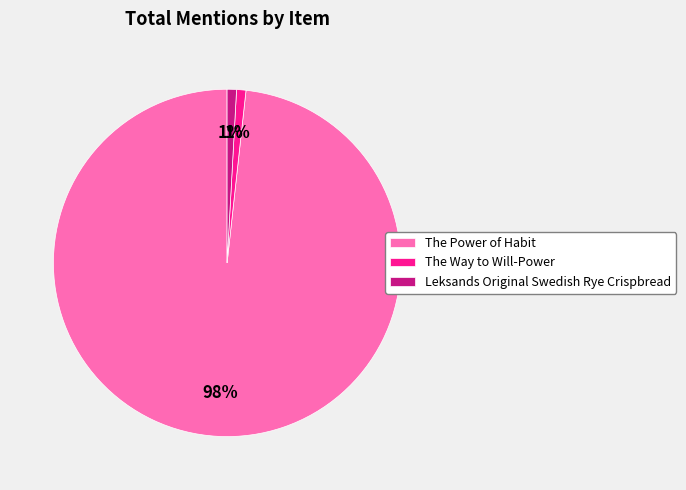

The The Way to Will-Power slice represents 10% of the pie. True or false?

False